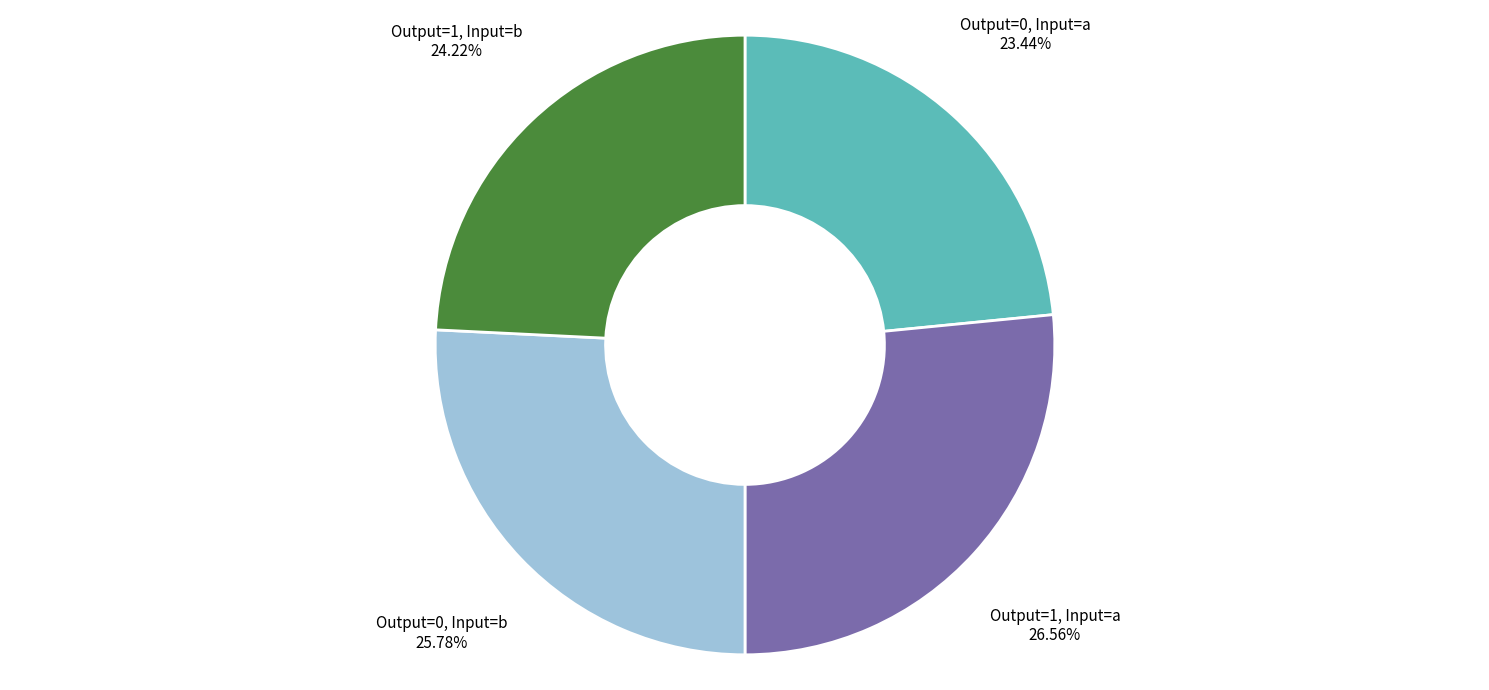

Rank the categories by value from highest to lowest.

Output=1, Input=a, Output=0, Input=b, Output=1, Input=b, Output=0, Input=a